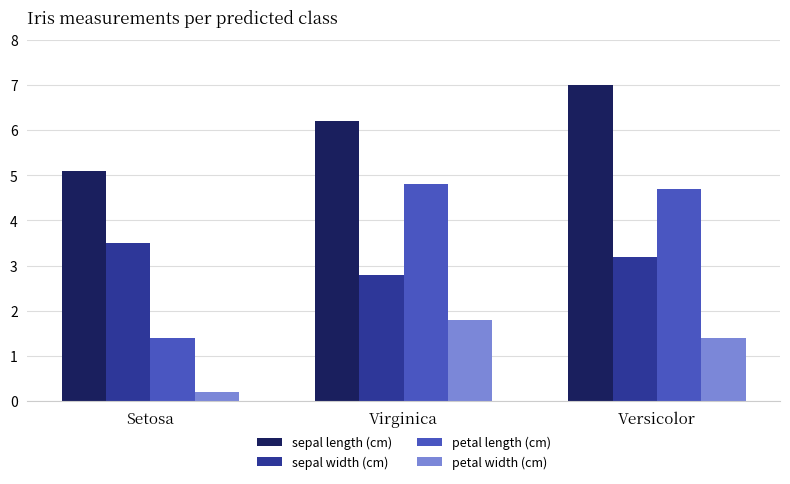

At how many categories does at least one series exceed 6?

2